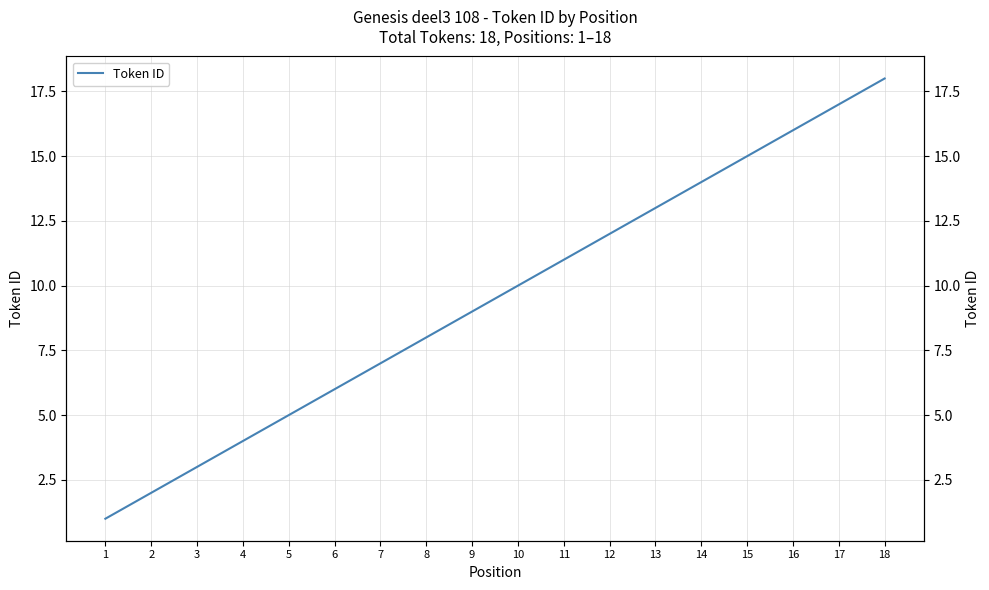

True or false: Token ID and Token ID (right axis) intersect in this chart.

False